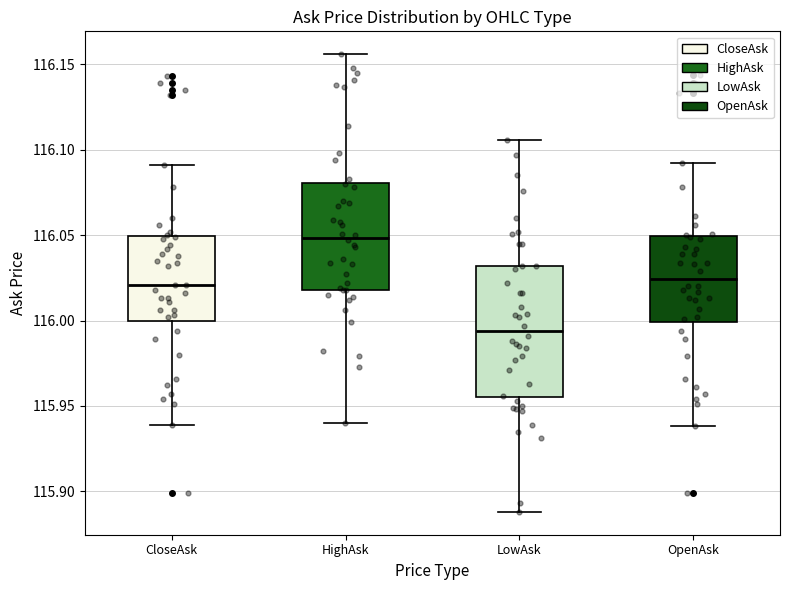

Which box's median line is the lowest?

LowAsk